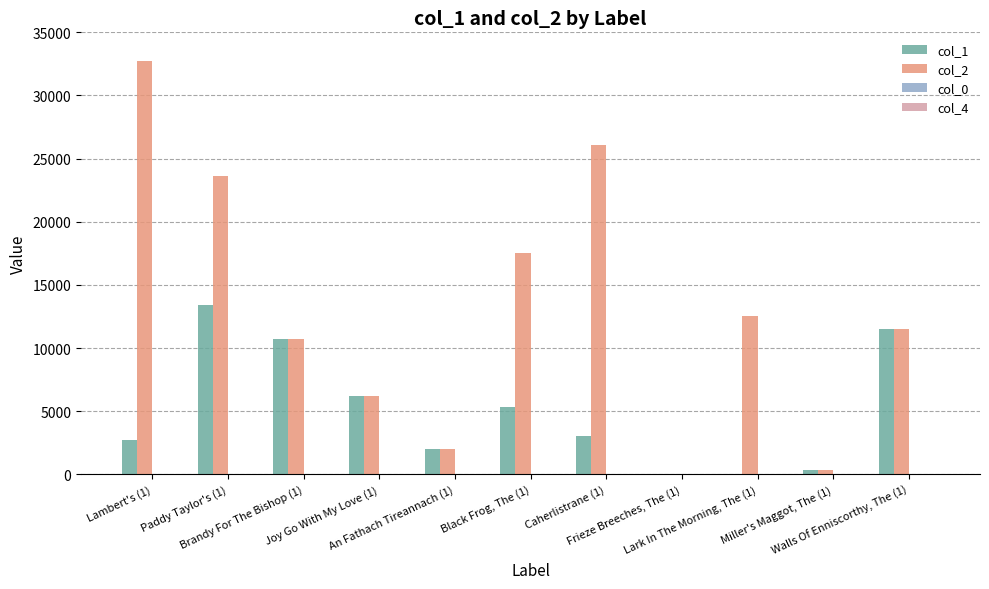

What is the maximum value for col_2?

32713.0